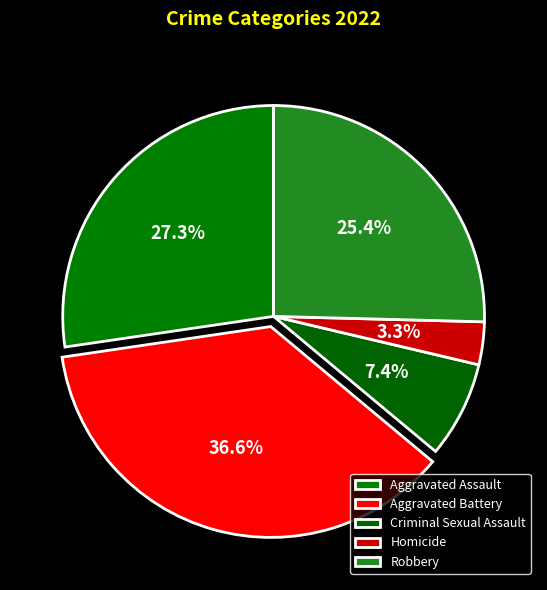

What is the largest slice in the pie chart?

Aggravated Battery